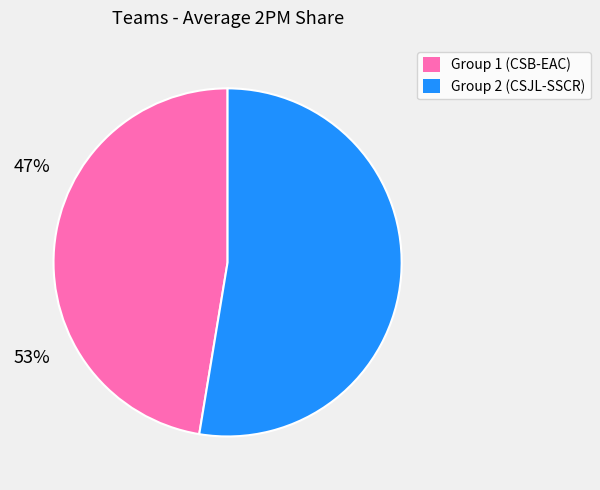

Is there any slice that represents more than half of the pie?

Yes